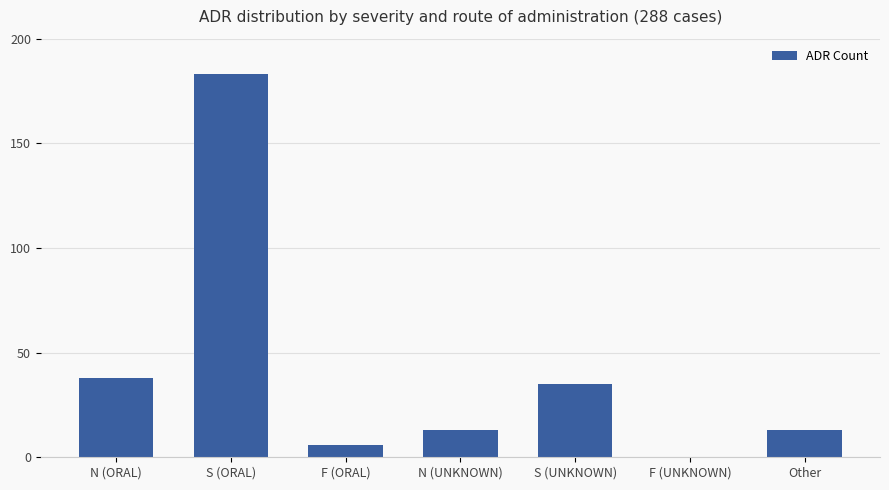

True or false: the data shows 62 at N (ORAL).

False